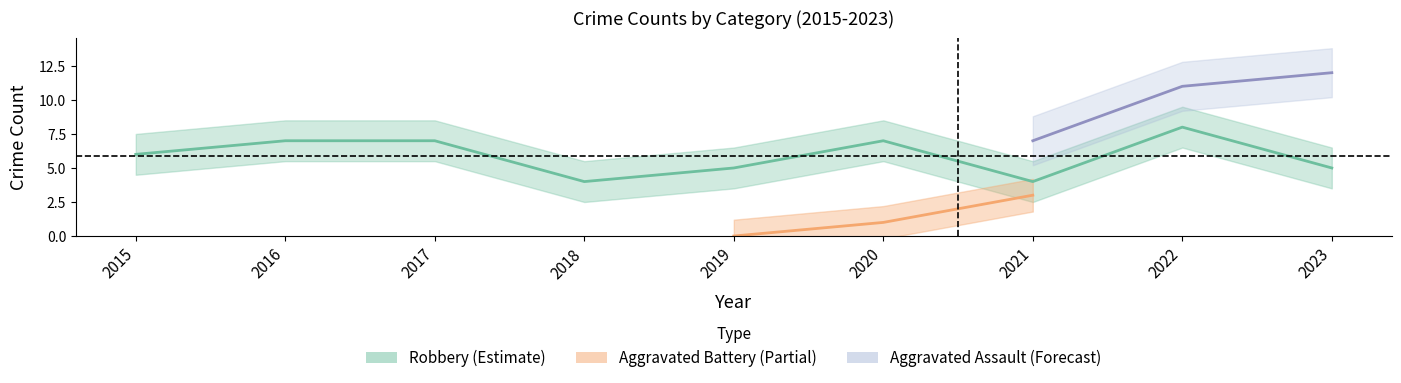

True or false: Robbery has more than 0 points higher than both neighbors.

True